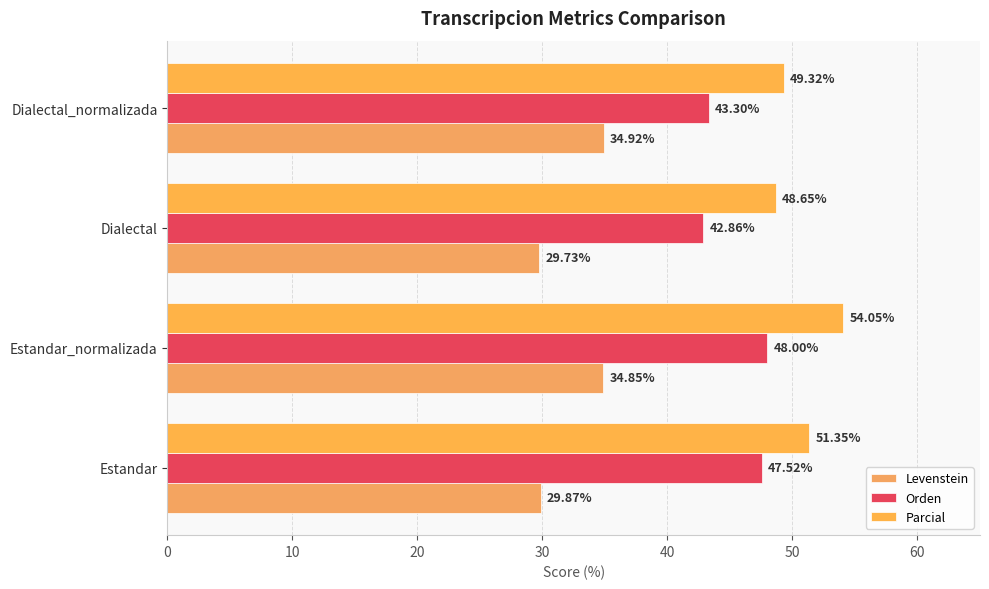

Which series has the widest spread of values?

Parcial